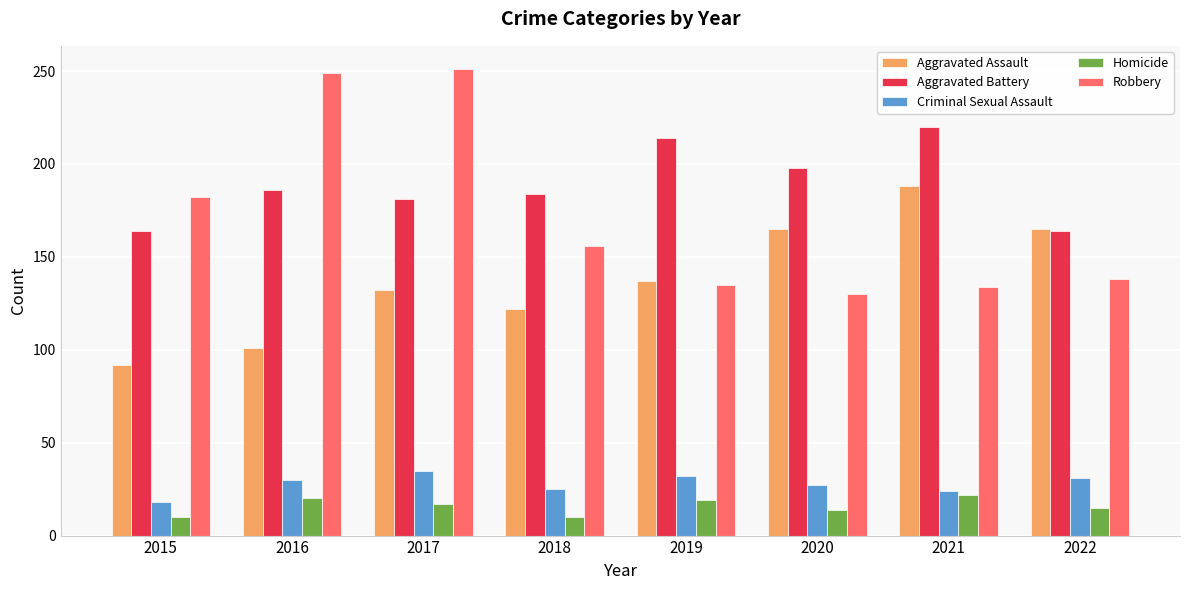

At which category is the sum across all series the highest?

2017